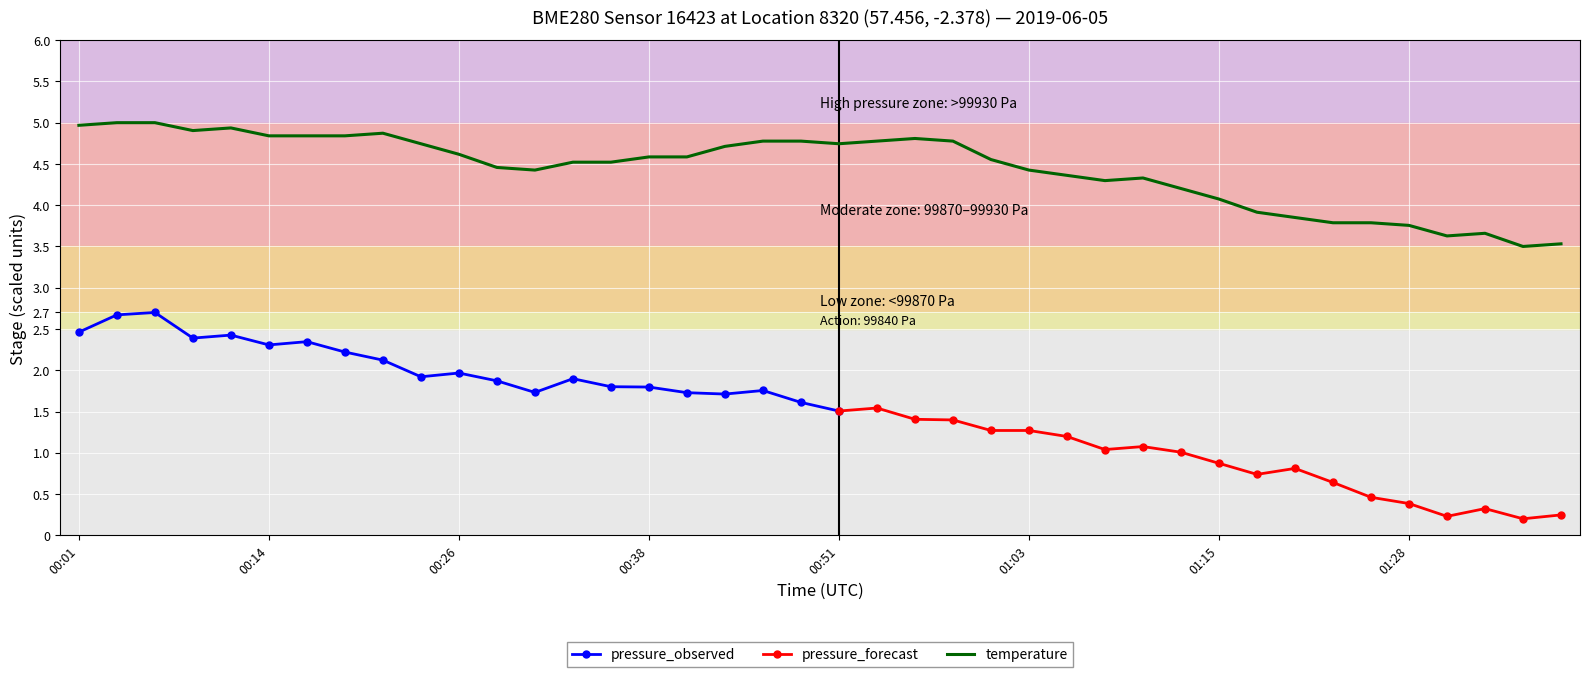

Where is the first local maximum?

00:11